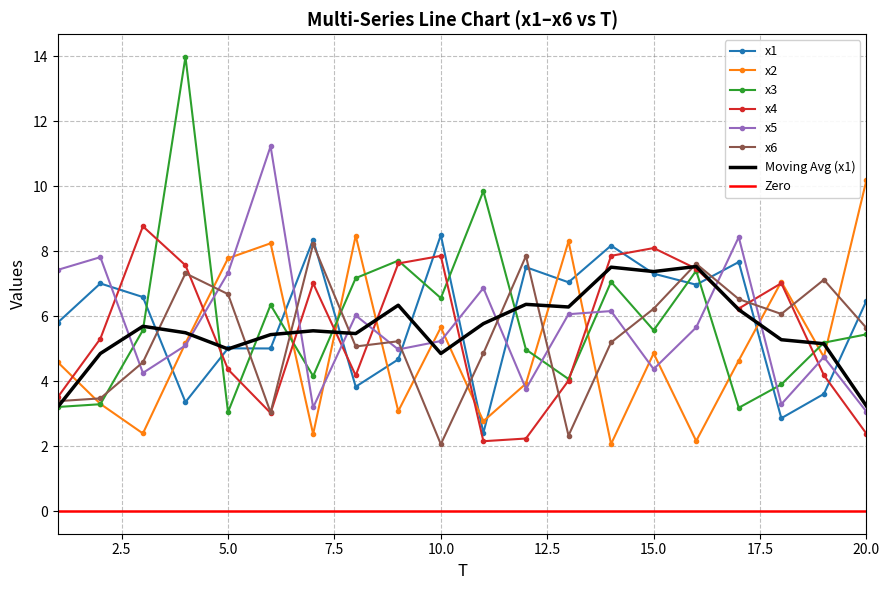

Between 9 and 20, which is larger?

20